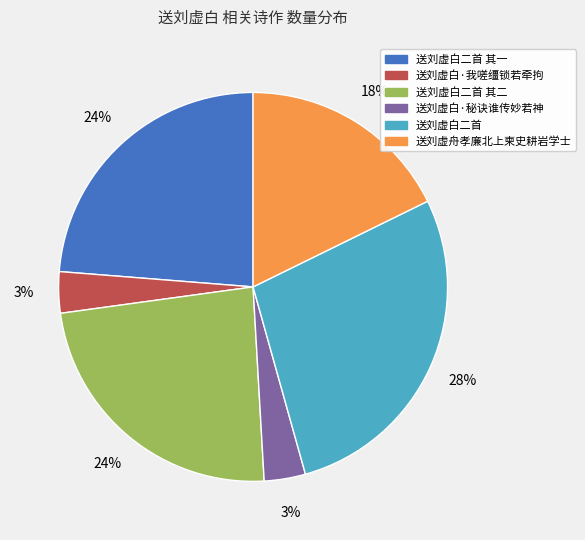

Does any single category account for the majority?

No